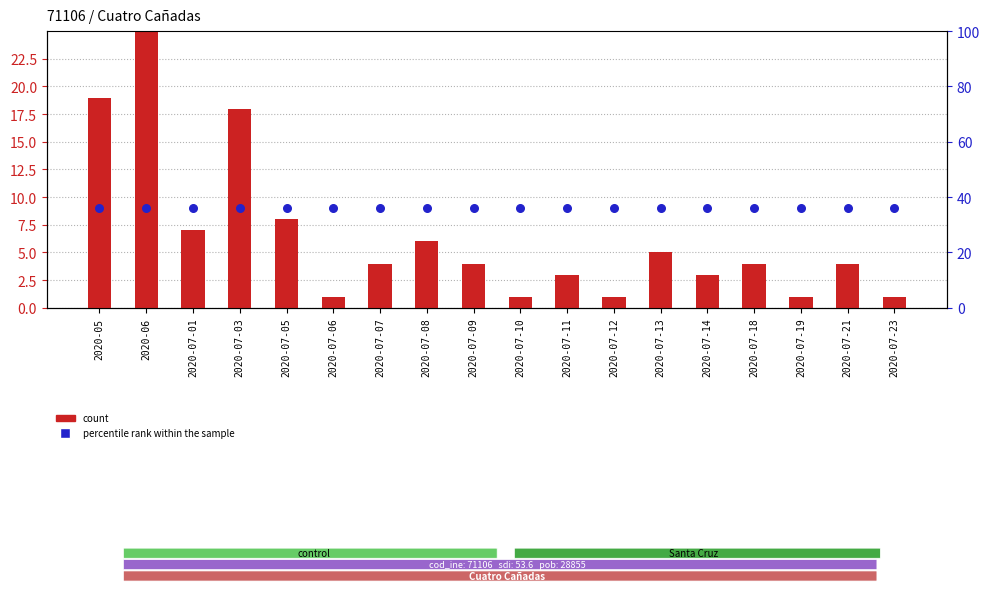

Which series has the largest total across all categories?

percentile rank within the sample